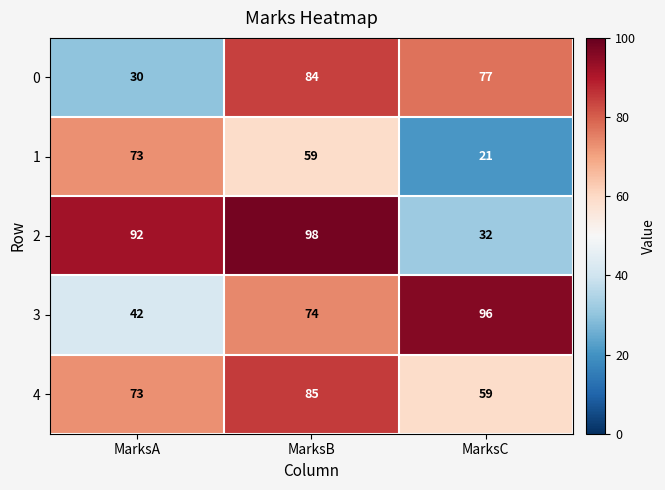

Reading right to left, list all the values displayed in this chart.

0: 77	84	30
1: 21	59	73
2: 32	98	92
3: 96	74	42
4: 59	85	73